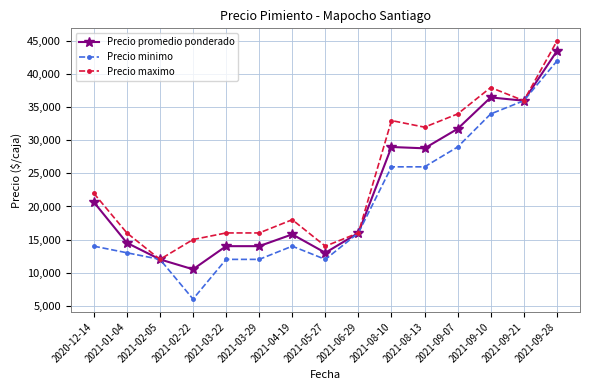

True or false: Precio minimo has more than 0 interior local peaks.

True